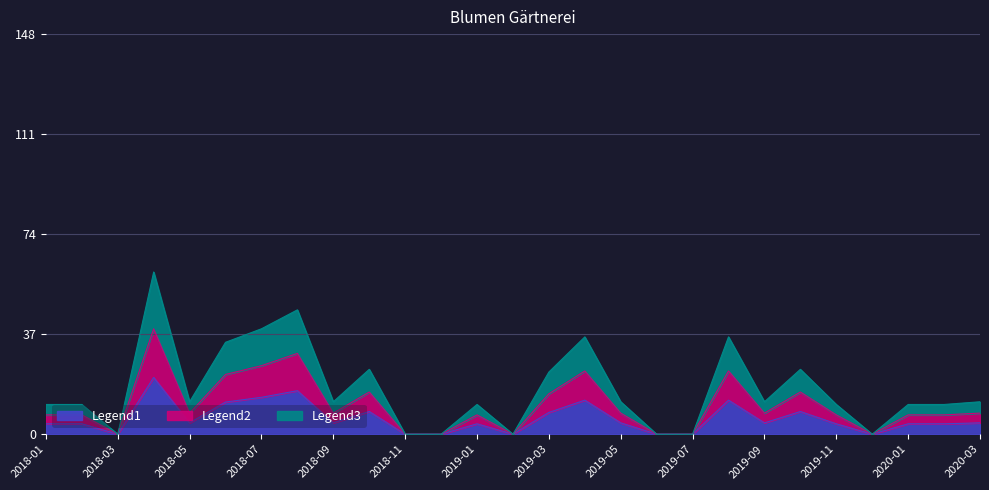

Does the chart display data point markers on the line(s)?

No